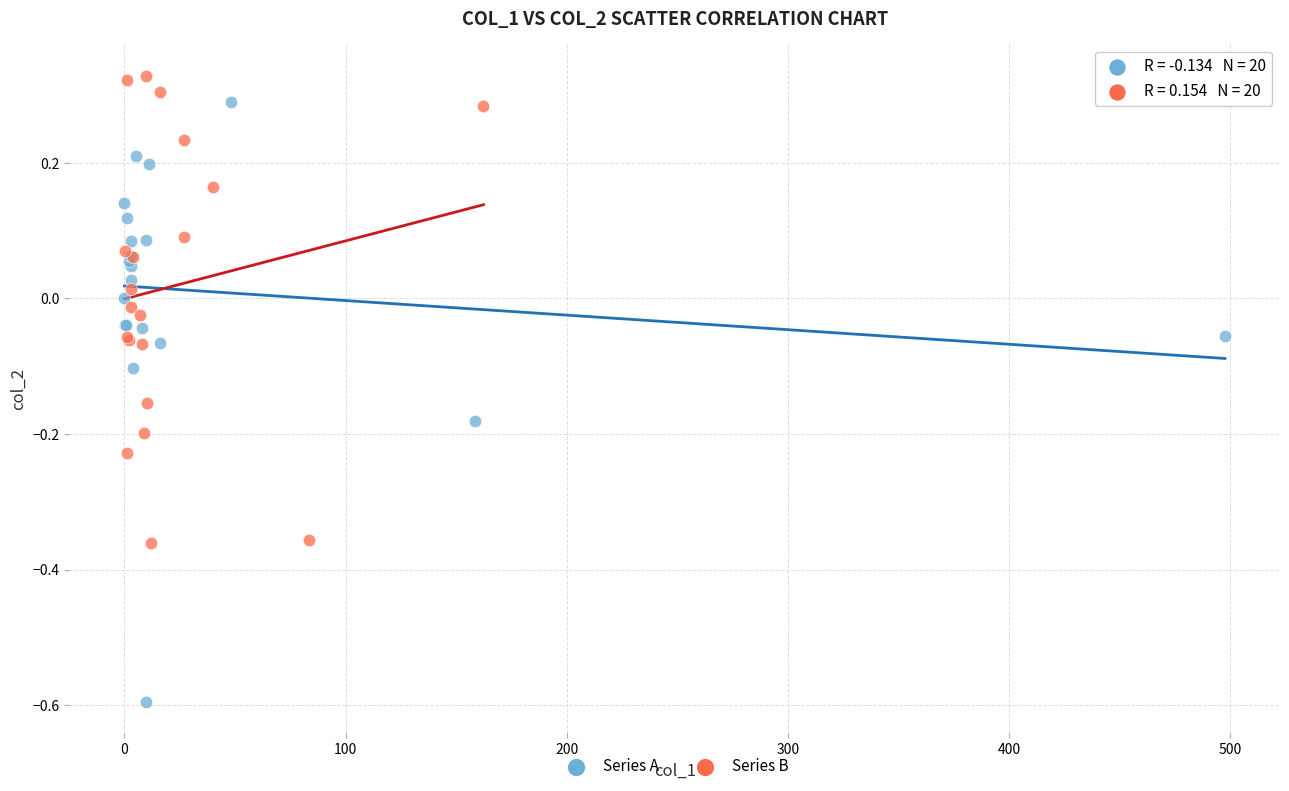

Which series has the largest Y range (max minus min)?

Series A